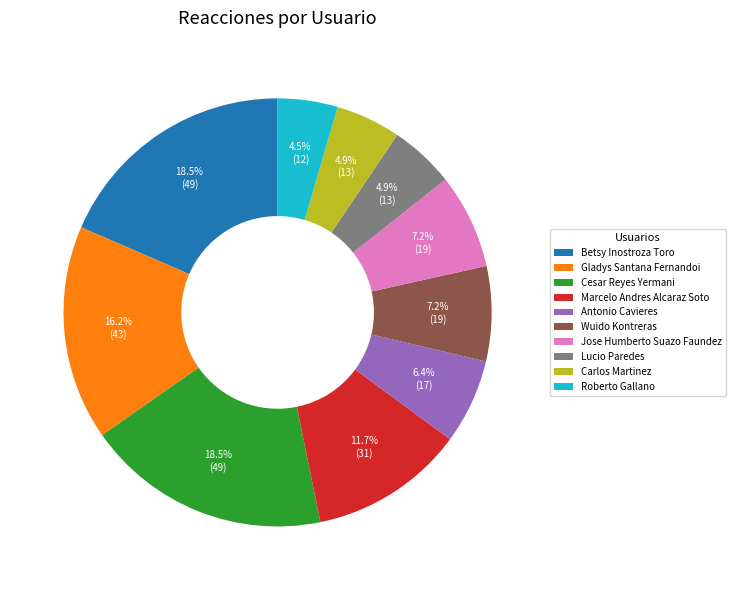

Approximately how many times larger is the value at Marcelo Andres Alcaraz Soto compared to Cesar Reyes Yermani?

0.6